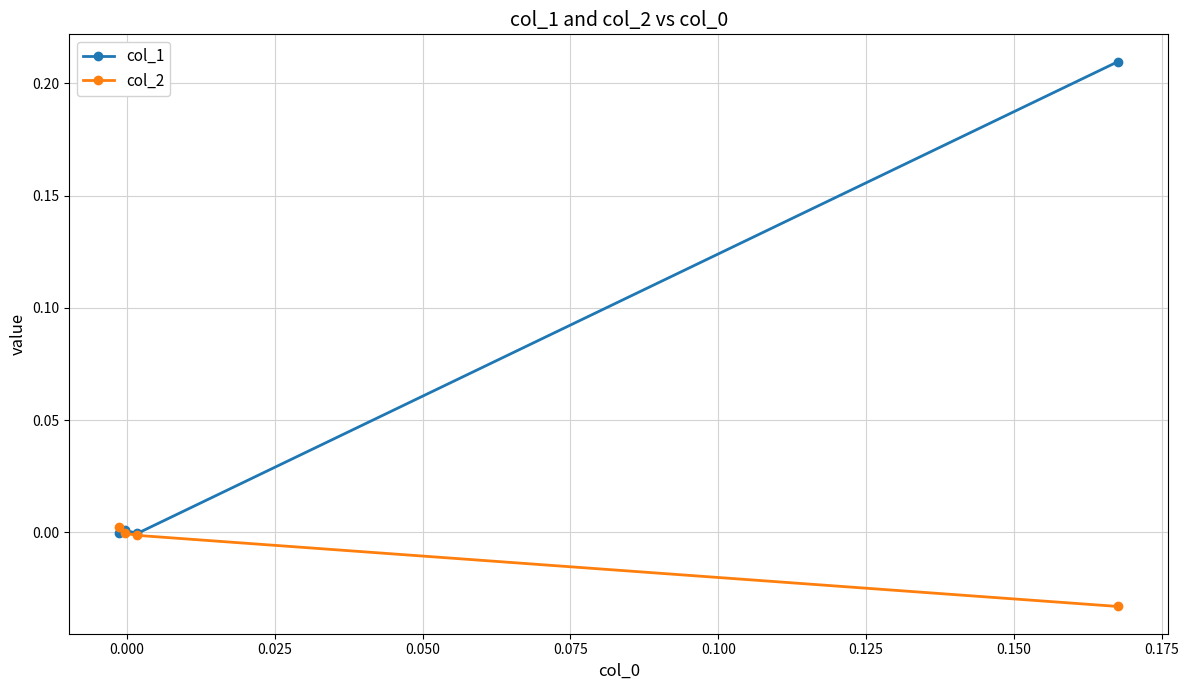

How many lines are shown in the chart?

2